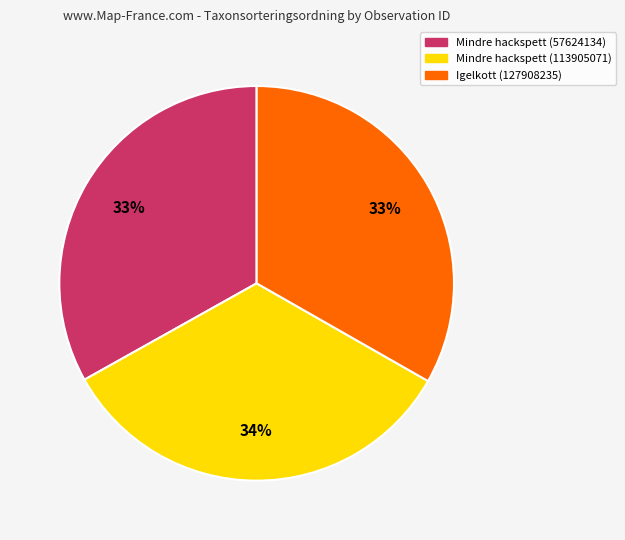

Does Mindre hackspett (57624134) represent more than half of the total?

No